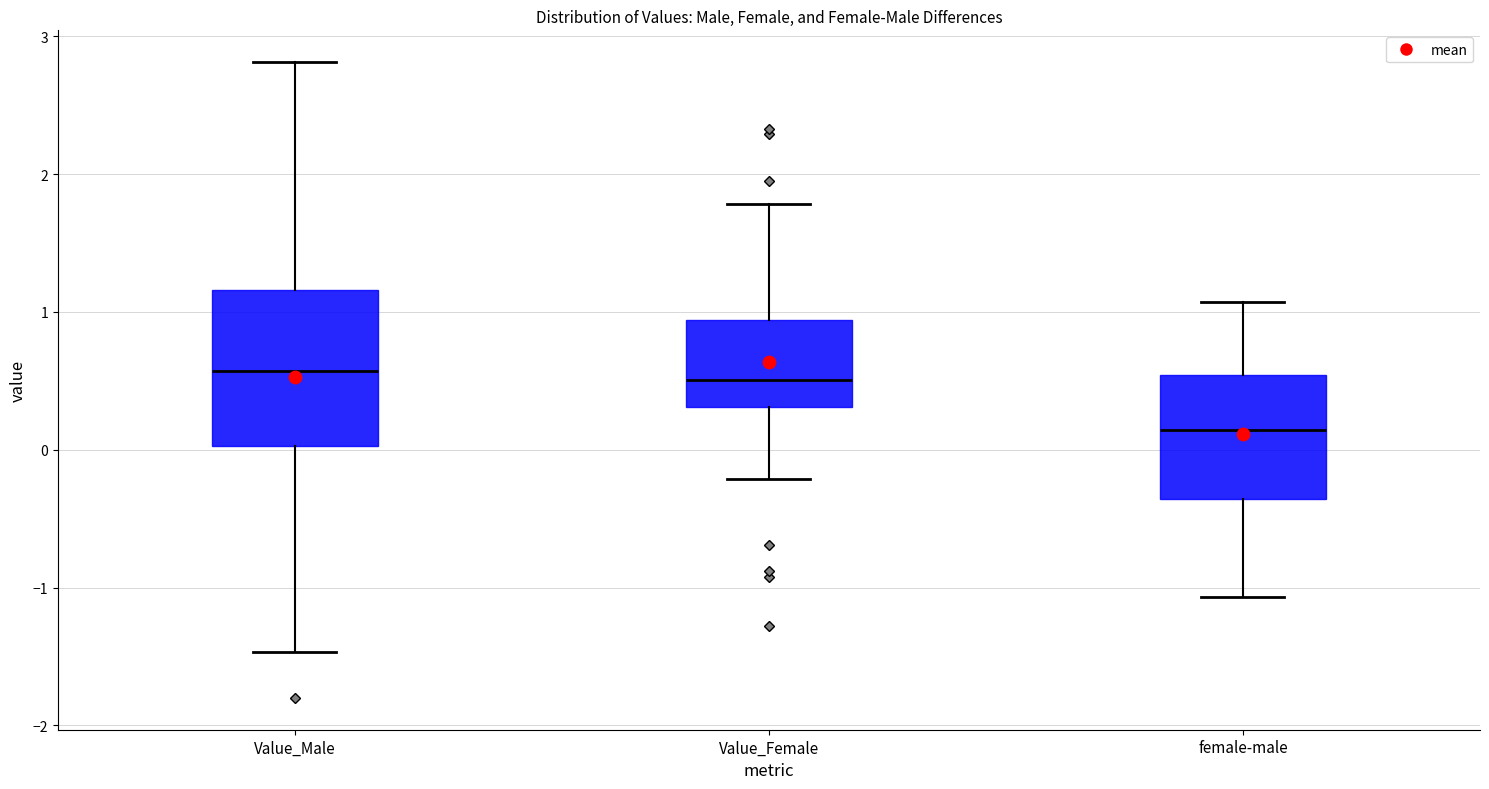

Reading left to right, transcribe this box plot: for each box, give where its median line is, the range the box spans, and where its two whiskers end, as read against the y-axis. The values are not printed on the chart, so give them approximately, as read against the axis.

Value_Male: median 0.6, box 0.0 to 1.2, whiskers -1.5 to 2.8
Value_Female: median 0.5, box 0.3 to 0.9, whiskers -0.2 to 1.8
female-male: median 0.1, box -0.4 to 0.5, whiskers -1.1 to 1.1